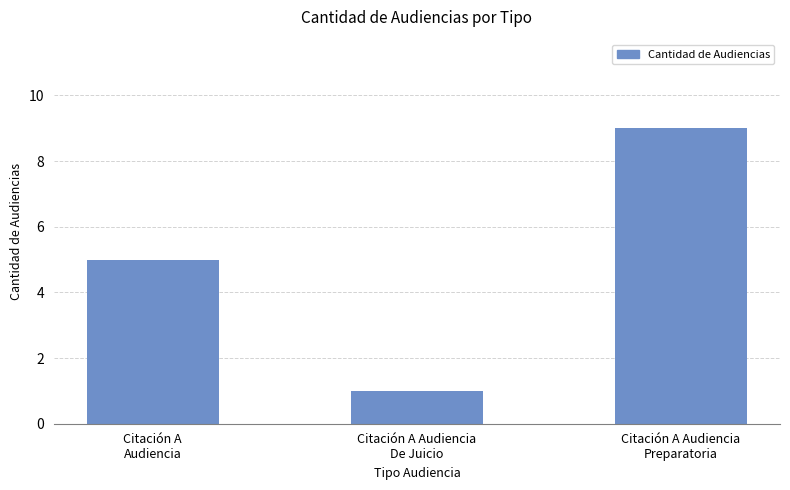

What is the sum of all values?

15